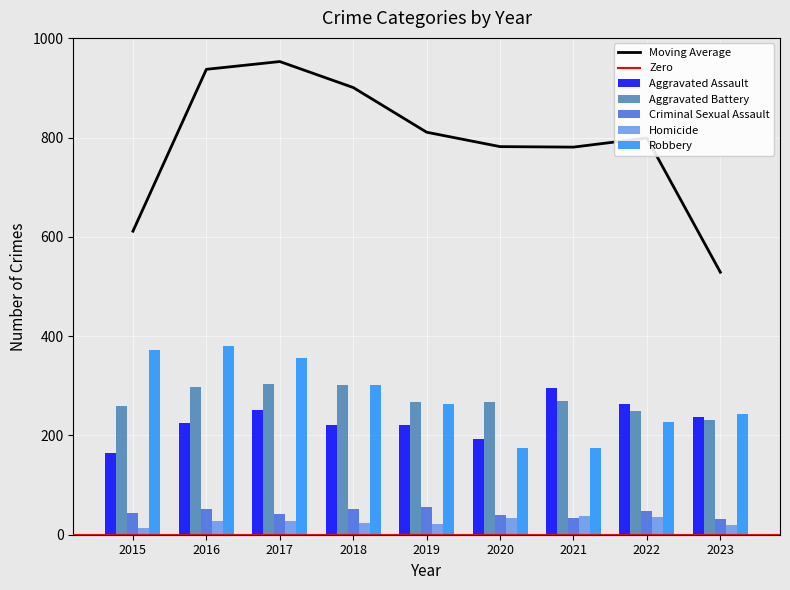

How many groups of bars are there?

9